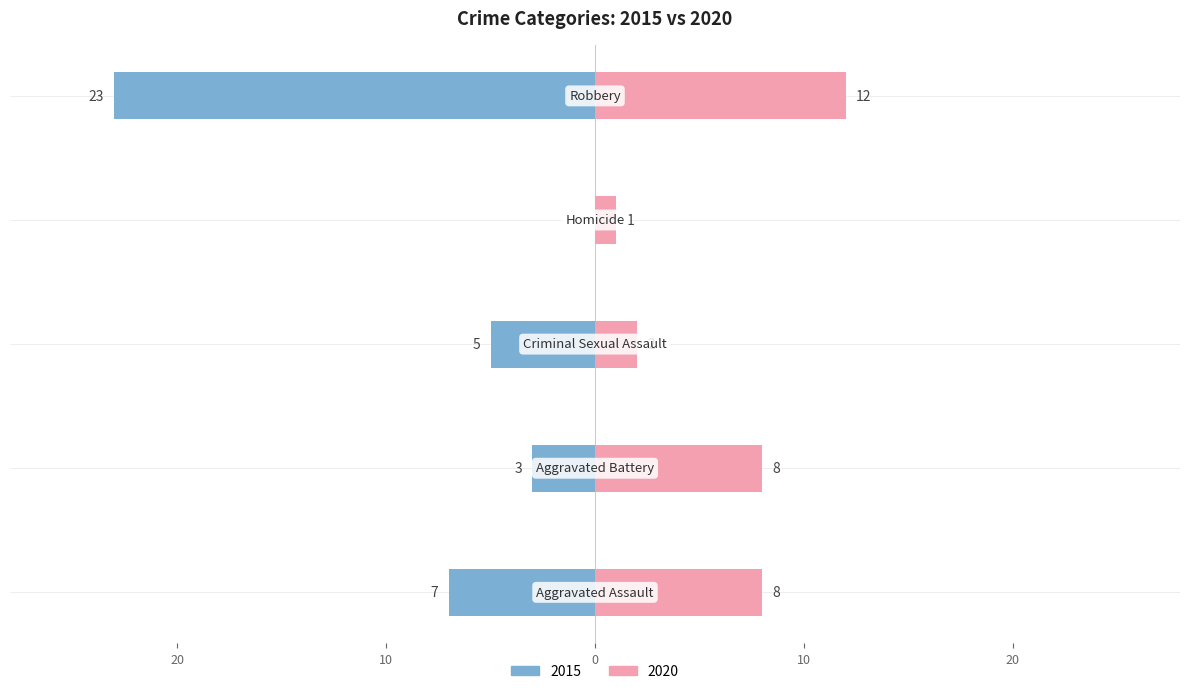

What is the value of the 2015 bar at the 2nd from the left?

-3